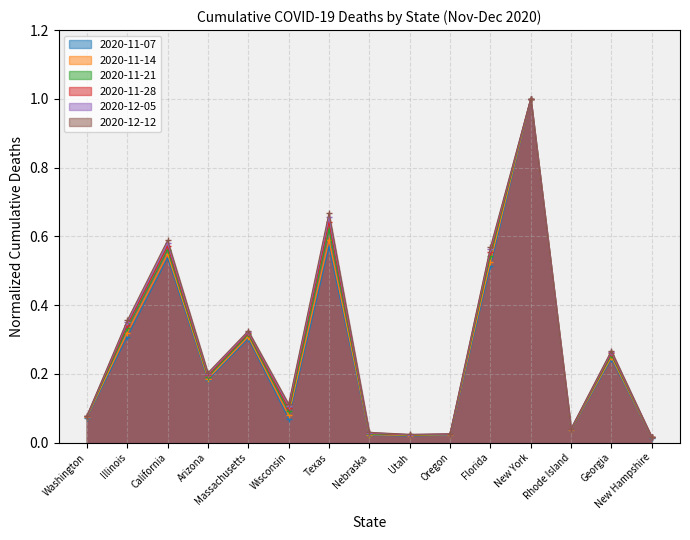

At how many categories does at least one series exceed 0?

15